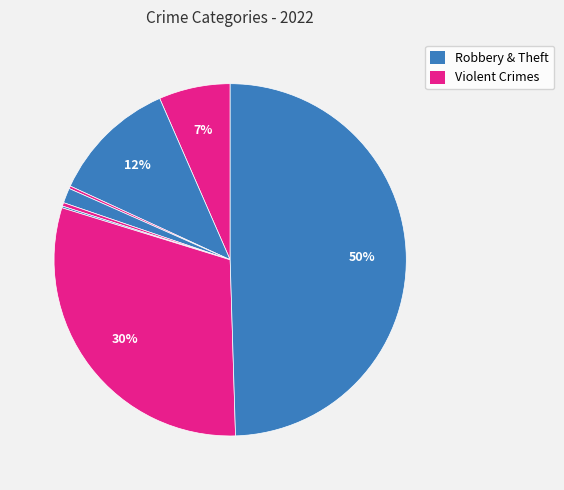

How many segments does this pie chart have?

8